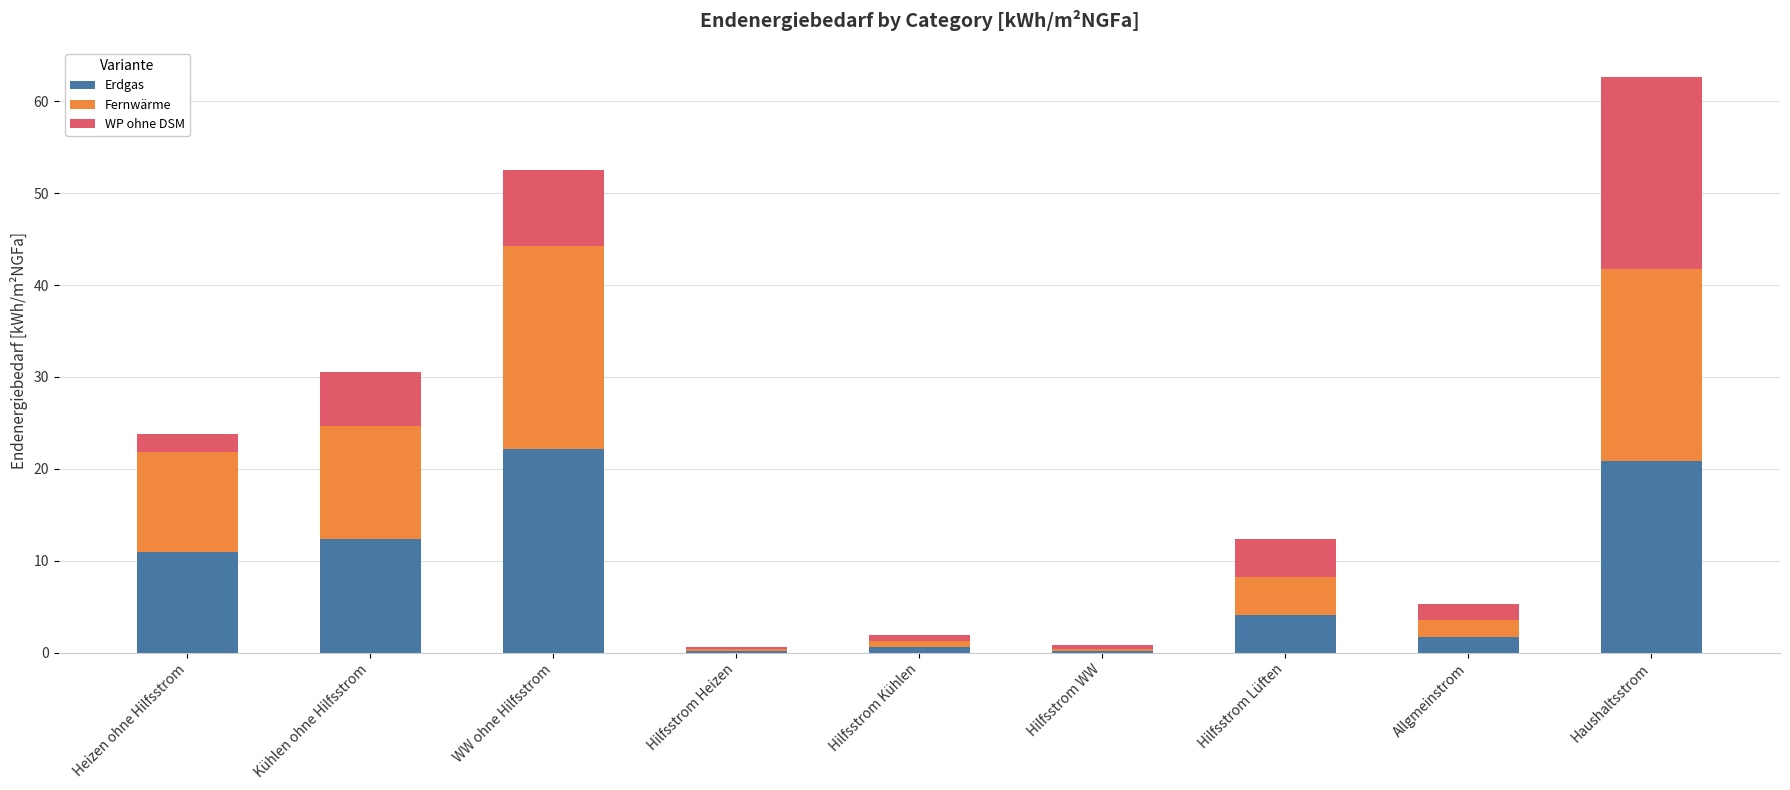

What is the total value across all series at Haushaltsstrom?

62.7